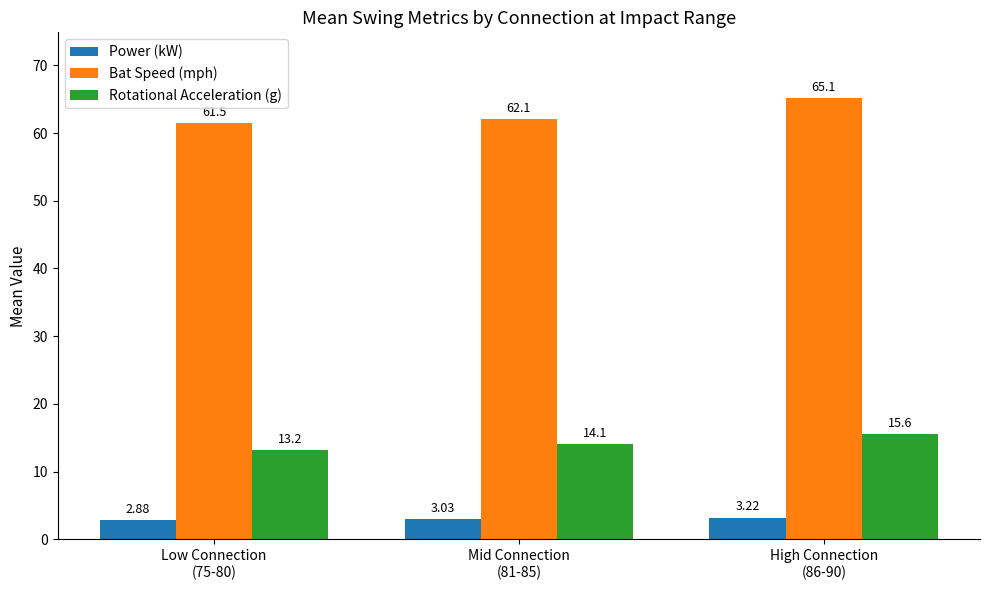

What is the total value across all series at Low Connection
(75-80)?

77.6